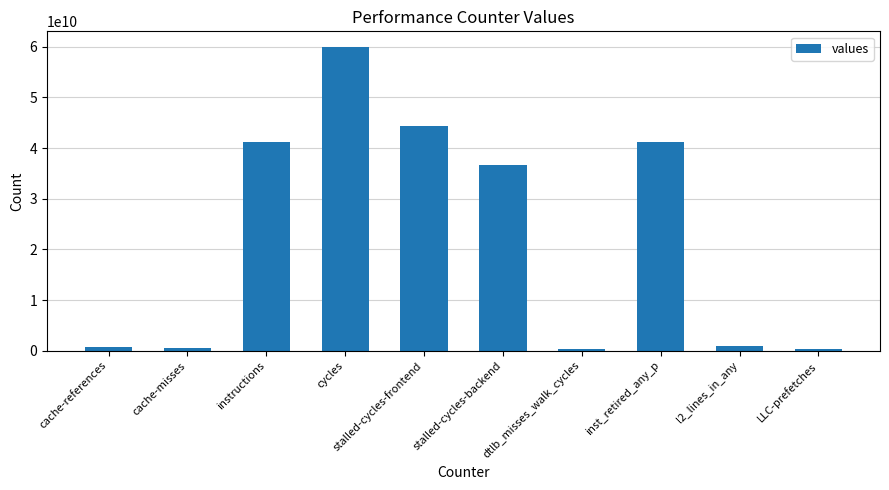

What is the smallest value displayed?

242454107